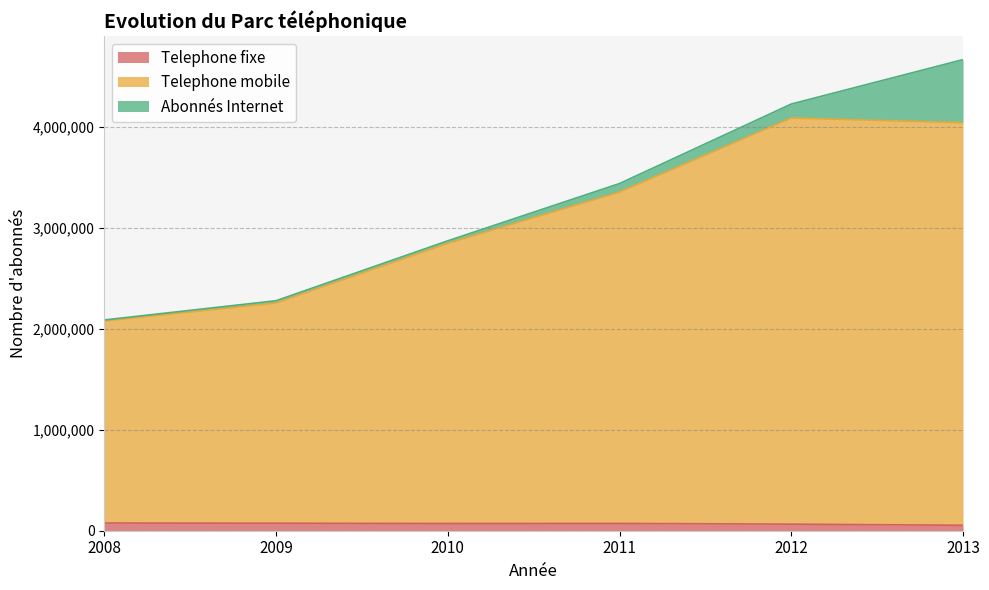

What is the sum of the Telephone fixe values at 2008 and 2012?

141423